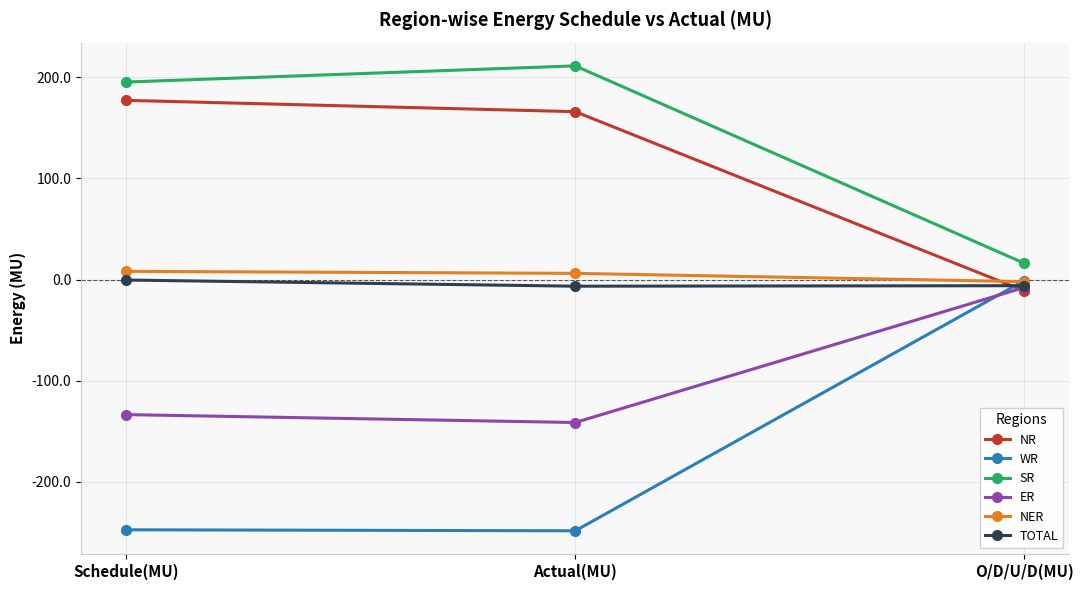

What is the label of the 1st point from the left?

Schedule(MU)